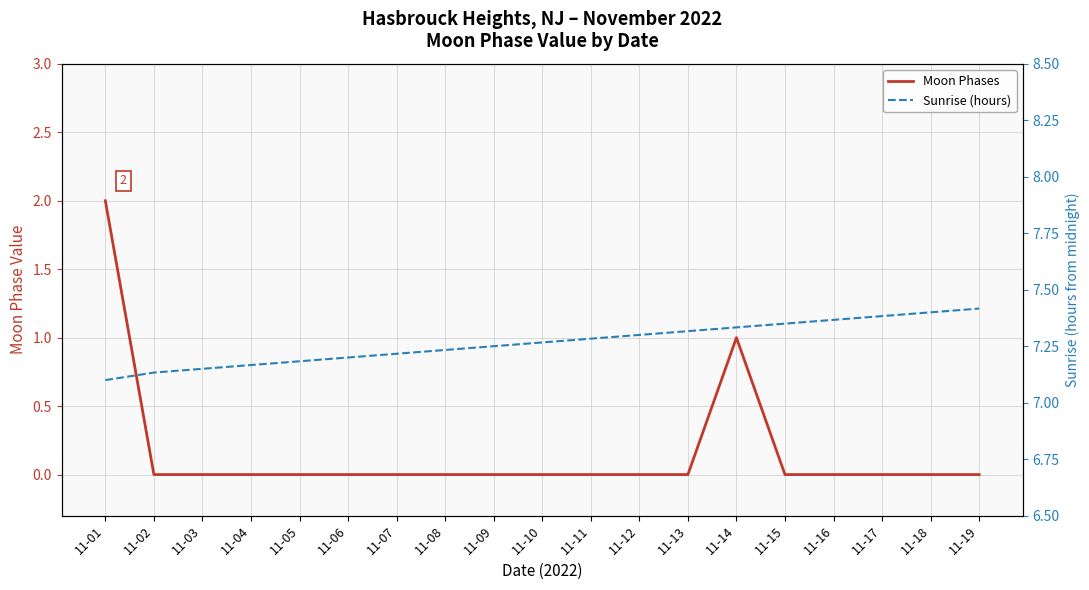

Rank the series at 11-11 from lowest to highest value.

Moon Phases, Sunrise (hours)